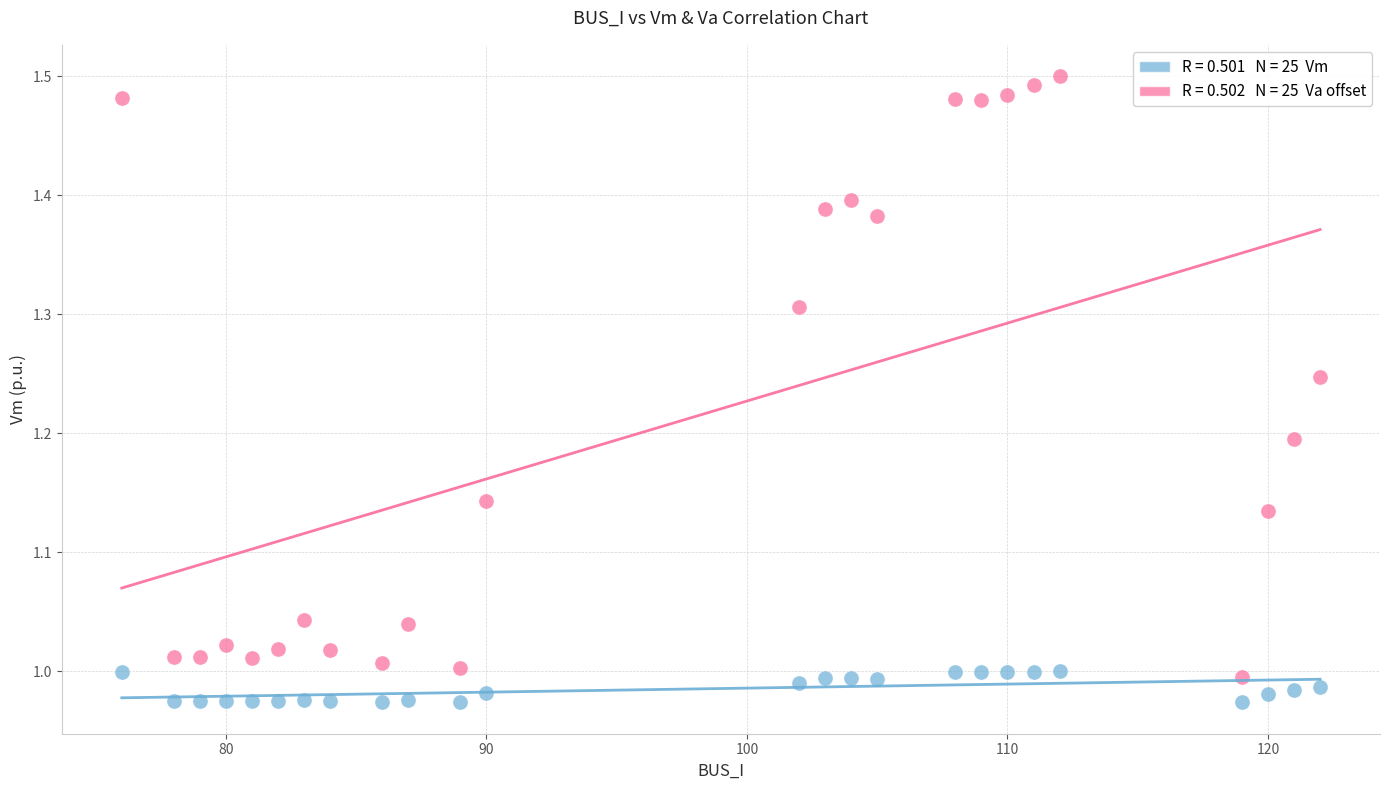

Across all data points, what is the range of Y values (max minus min)?

0.5